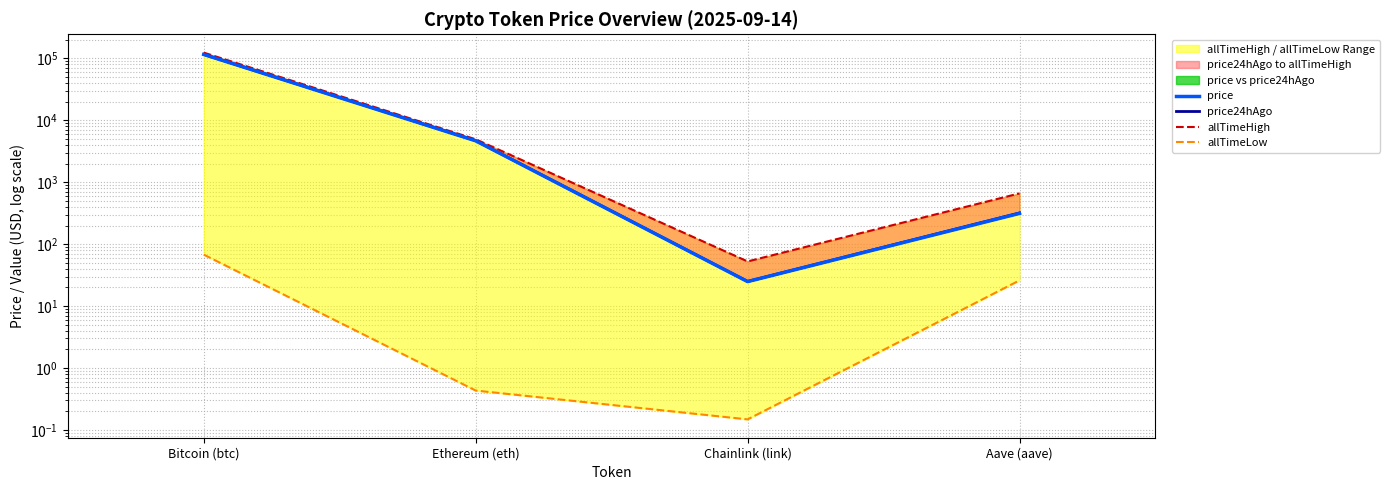

The allTimeLow series shows 34.7 at Aave (aave). True or false?

False